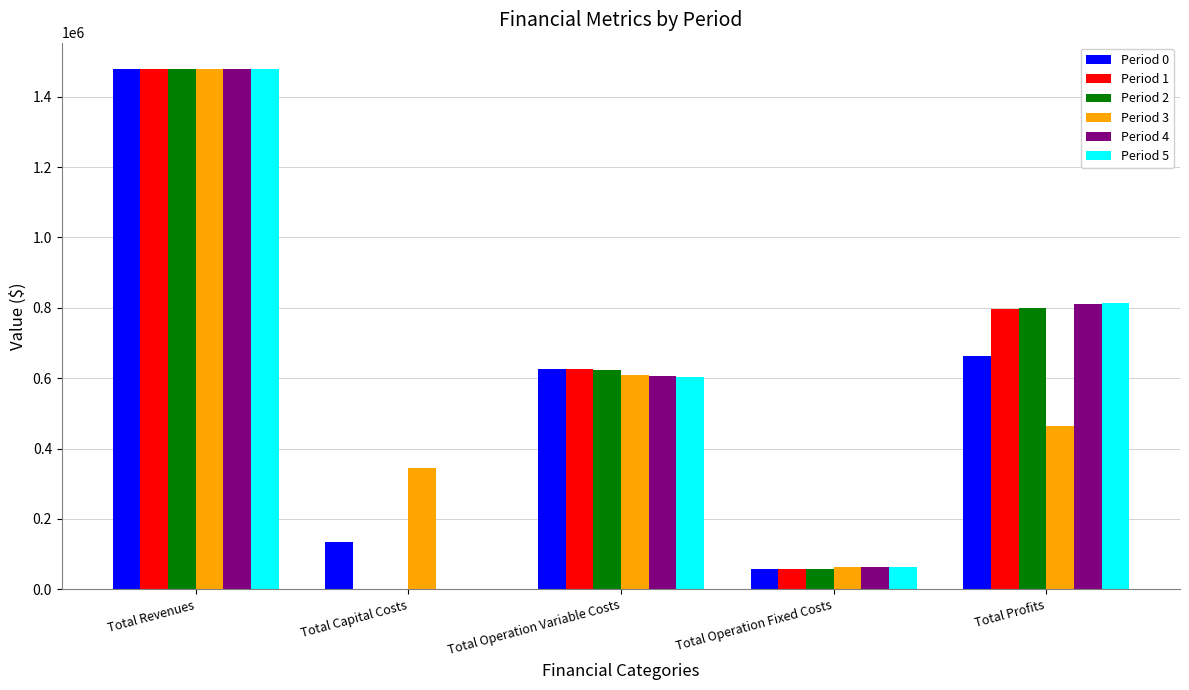

How many data points in Period 1 are above 625381?

3